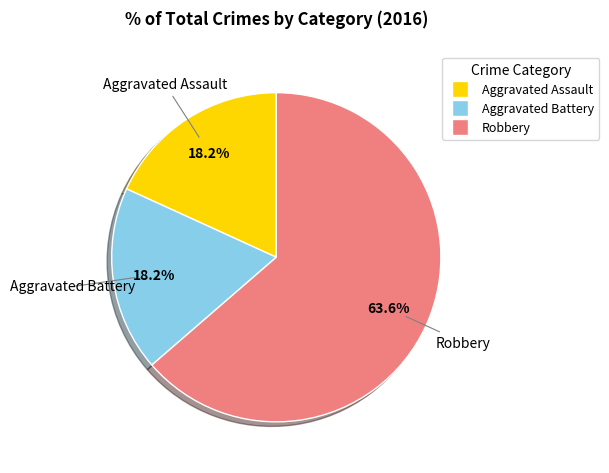

To the nearest percent, what percentage of the pie is Robbery?

64%